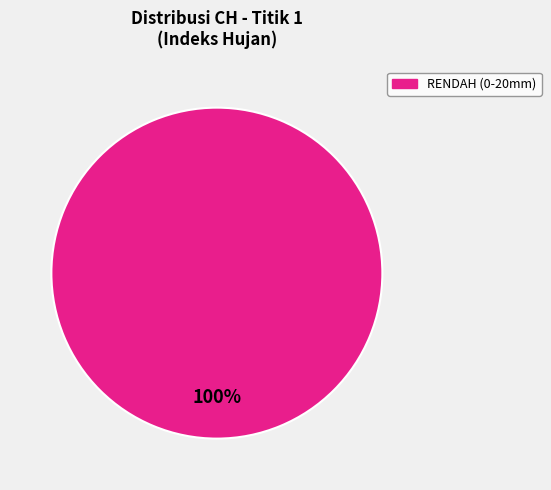

Is there a majority slice in this chart?

Yes